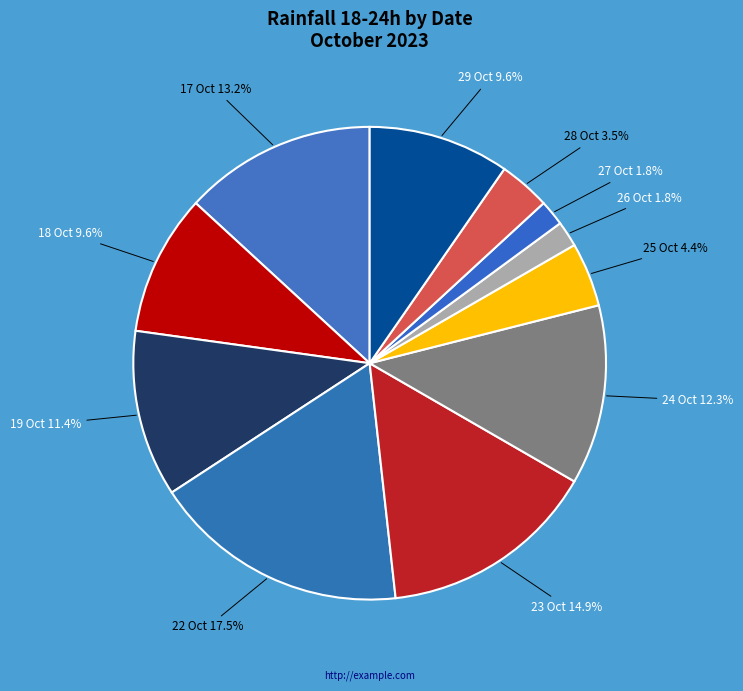

Does any single category account for the majority?

No